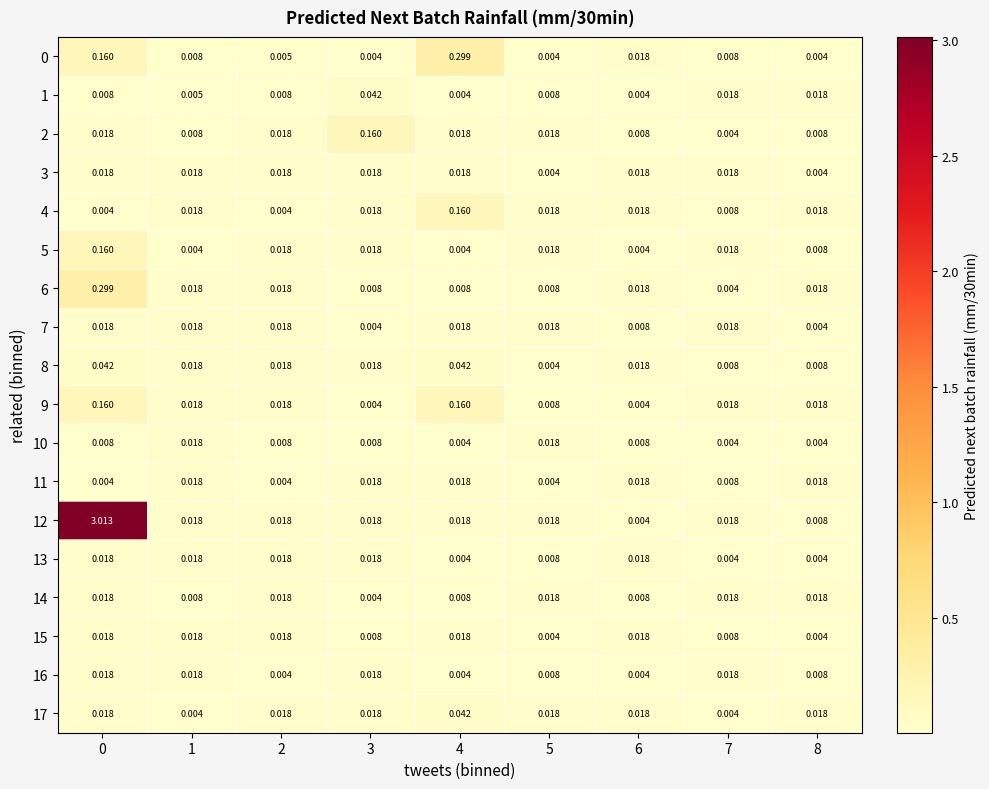

What is the total value across all series at 1?

0.3